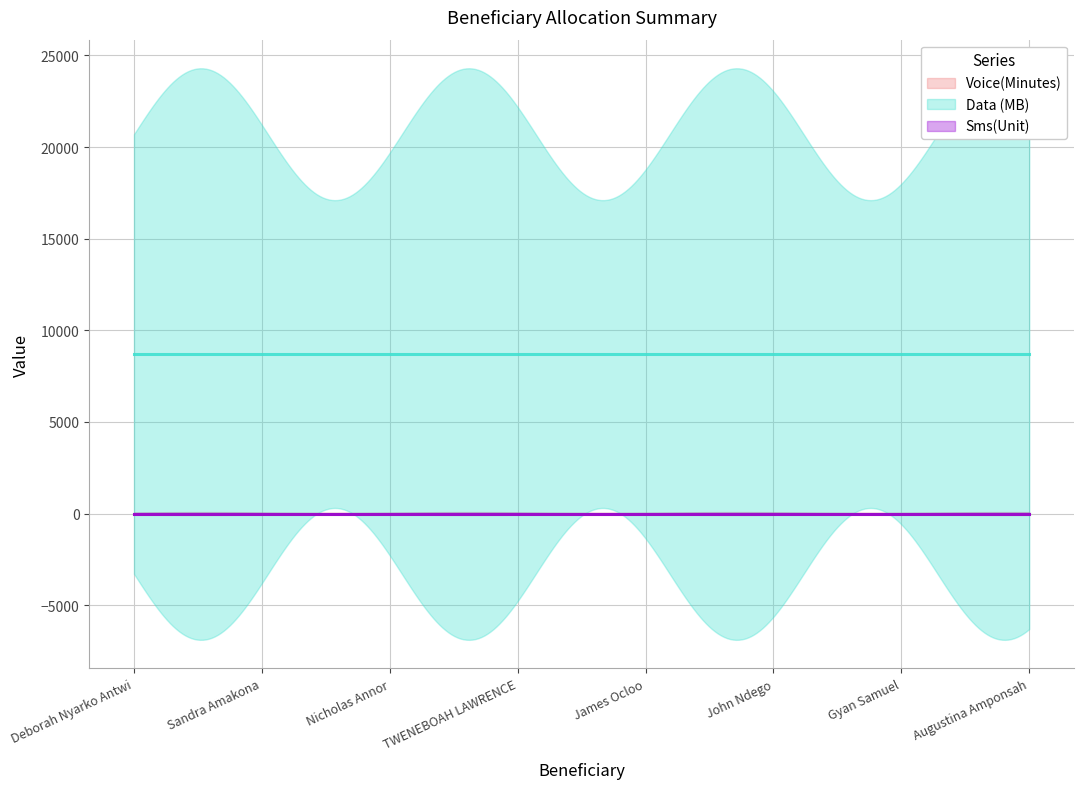

True or false: Voice(Minutes) and Sms(Unit) intersect in this chart.

False